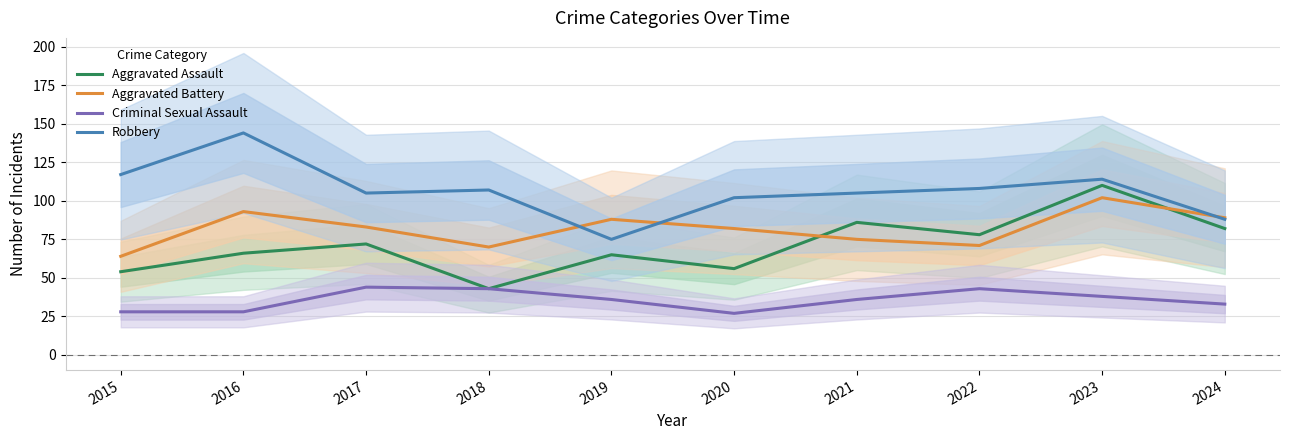

What is the difference between the Aggravated Assault values at 2019 and 2020?

9